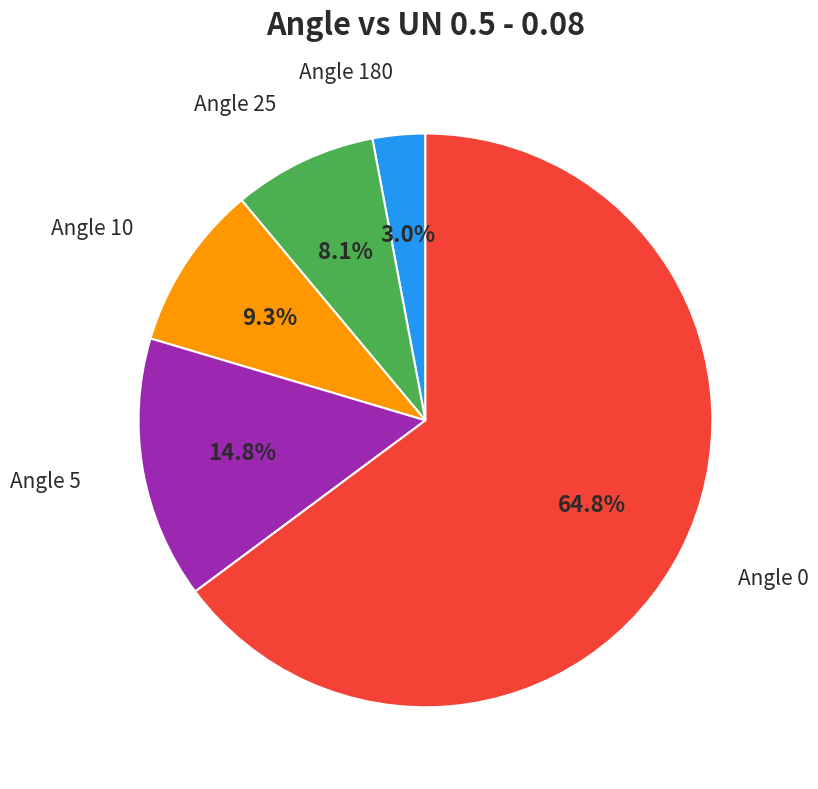

Is there a majority slice in this chart?

Yes